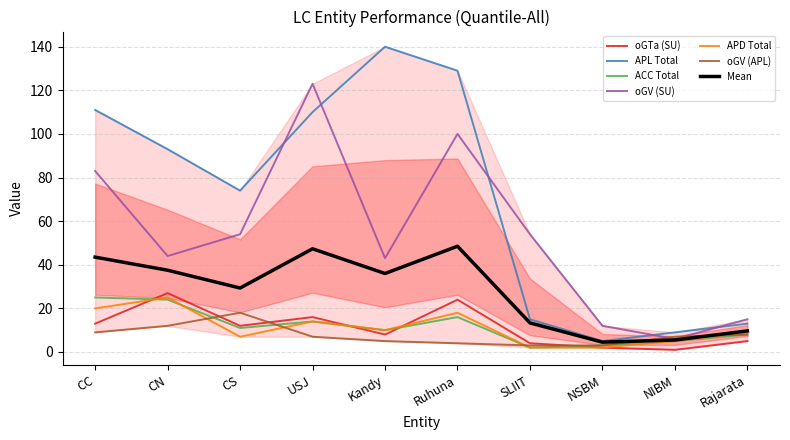

At which category does the chart reach its minimum across all series?

NIBM